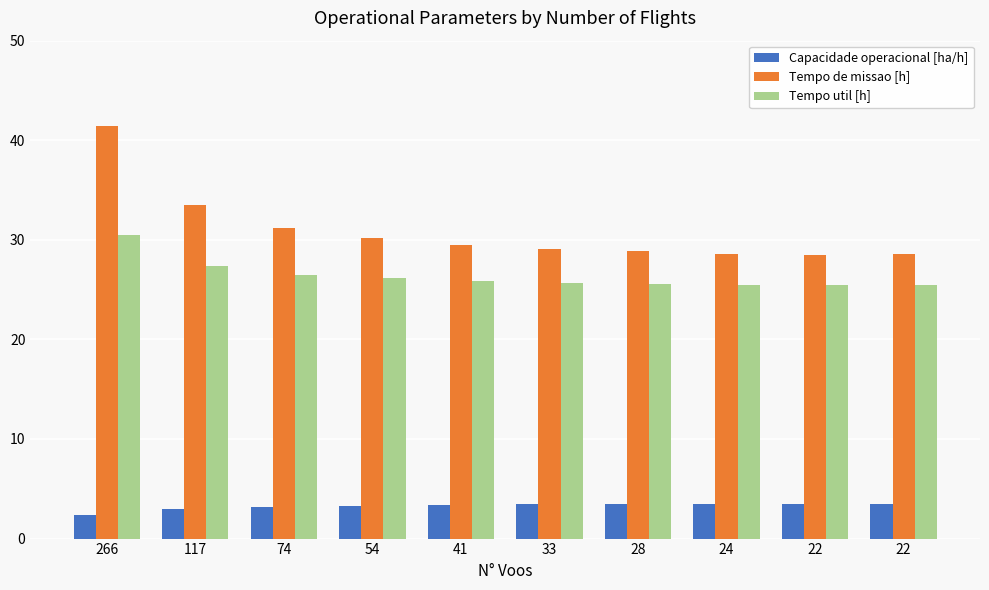

What is the average value of the Capacidade operacional [ha/h] series?

3.3